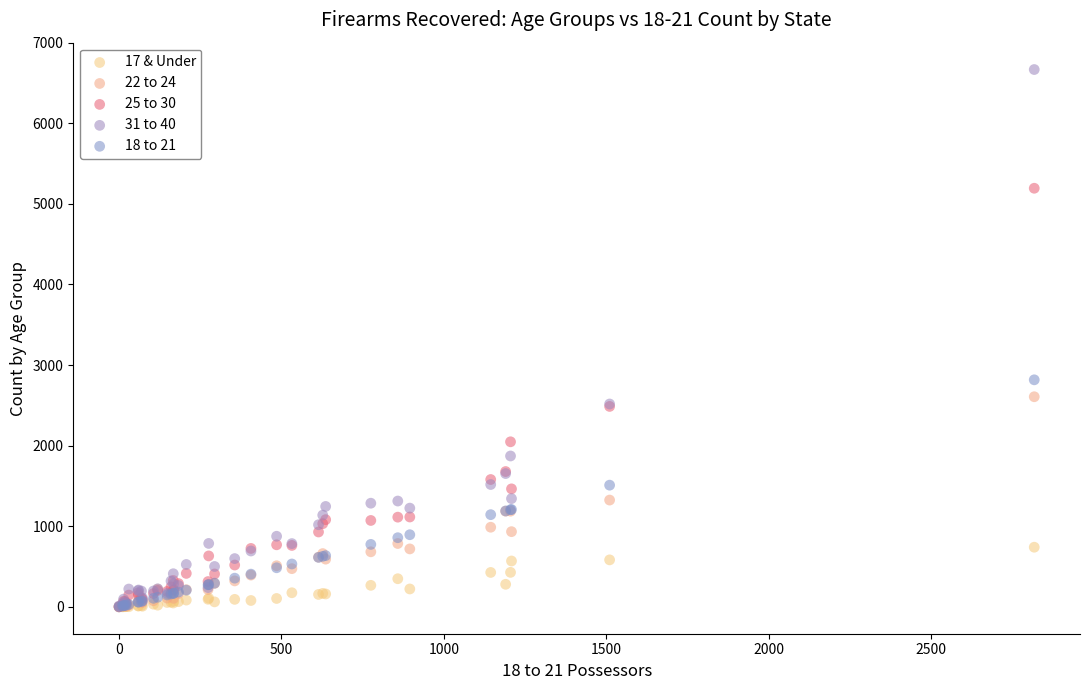

Which series contains the highest Y value?

31 to 40